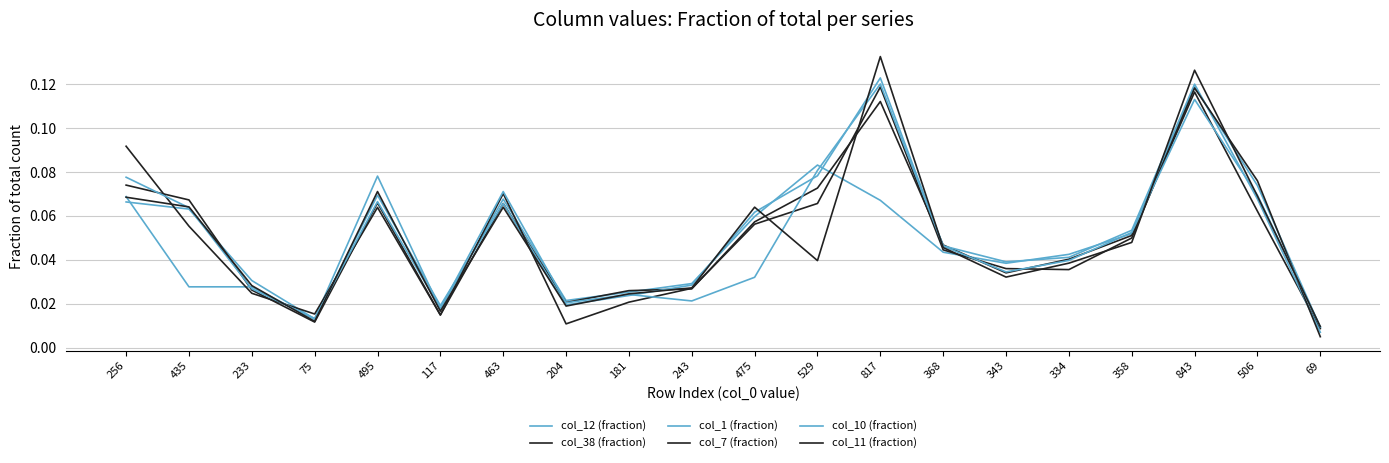

True or false: col_1 (fraction) has a value of 0.1 at 843.

True